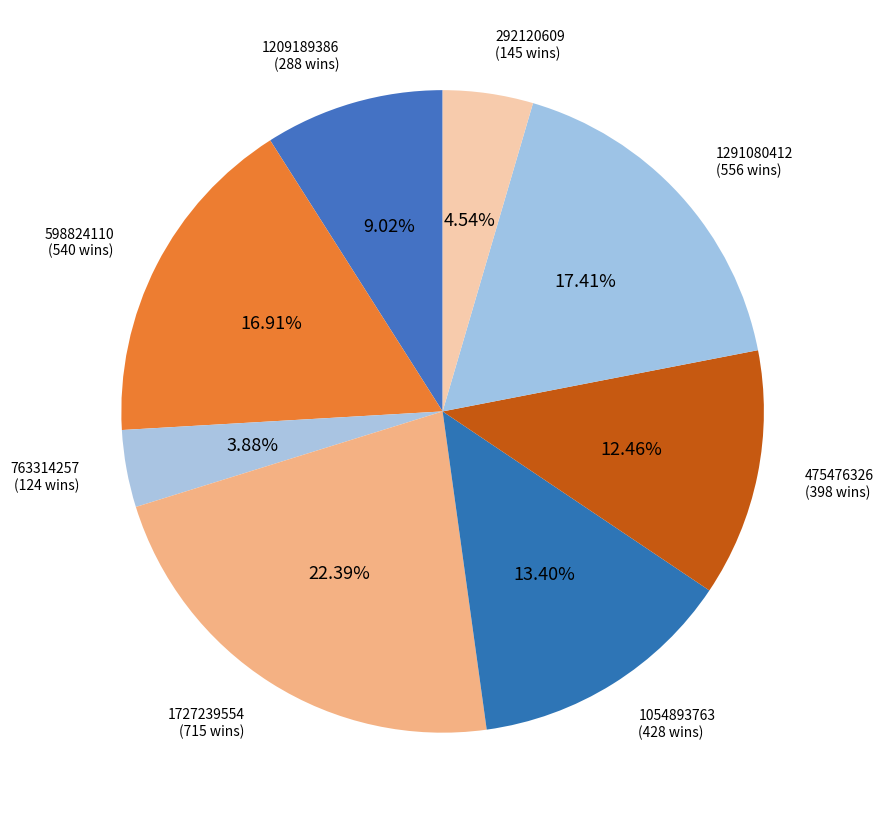

Does 475476326 account for over 50% of the chart?

No